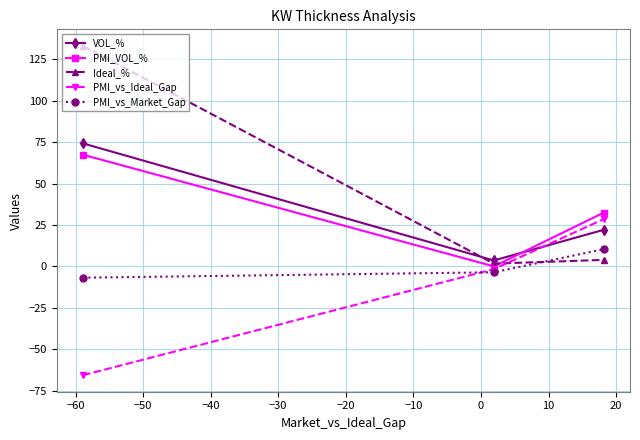

Which series has the largest total across all categories?

Ideal_%